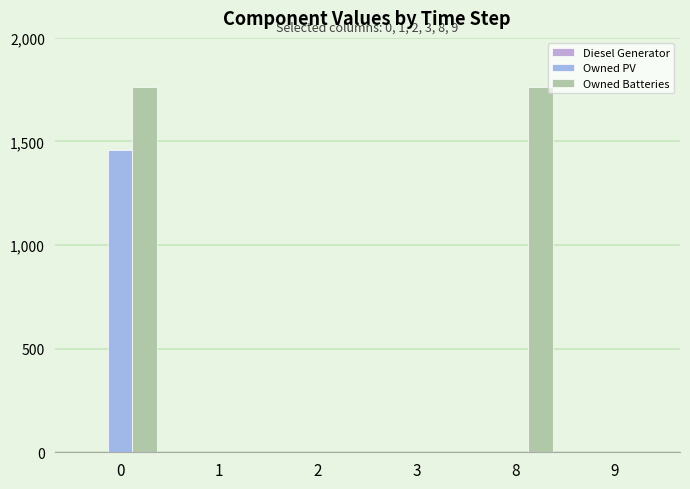

Count the number of categories in the chart.

6